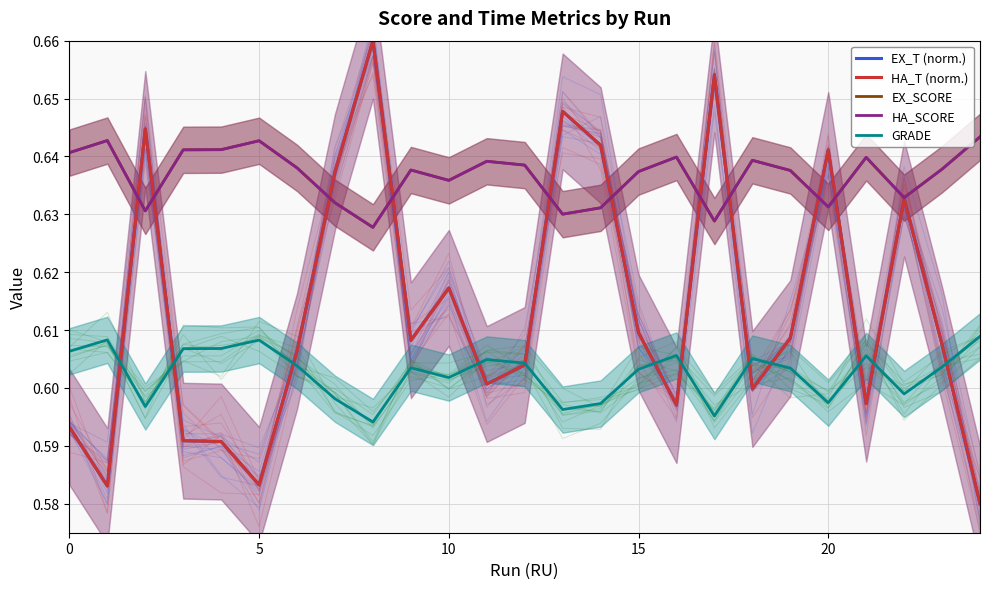

Rank the series at 11 from highest to lowest value.

EX_SCORE bold, HA_SCORE bold, GRADE bold, EX_T bold, HA_T bold